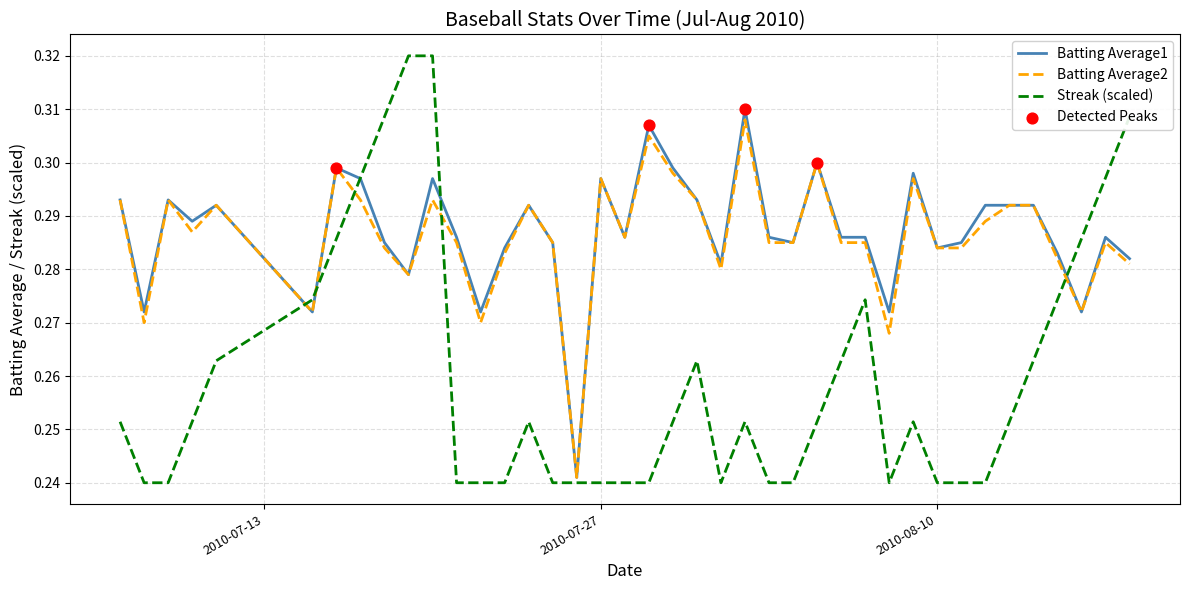

At how many categories does at least one series exceed 0?

40